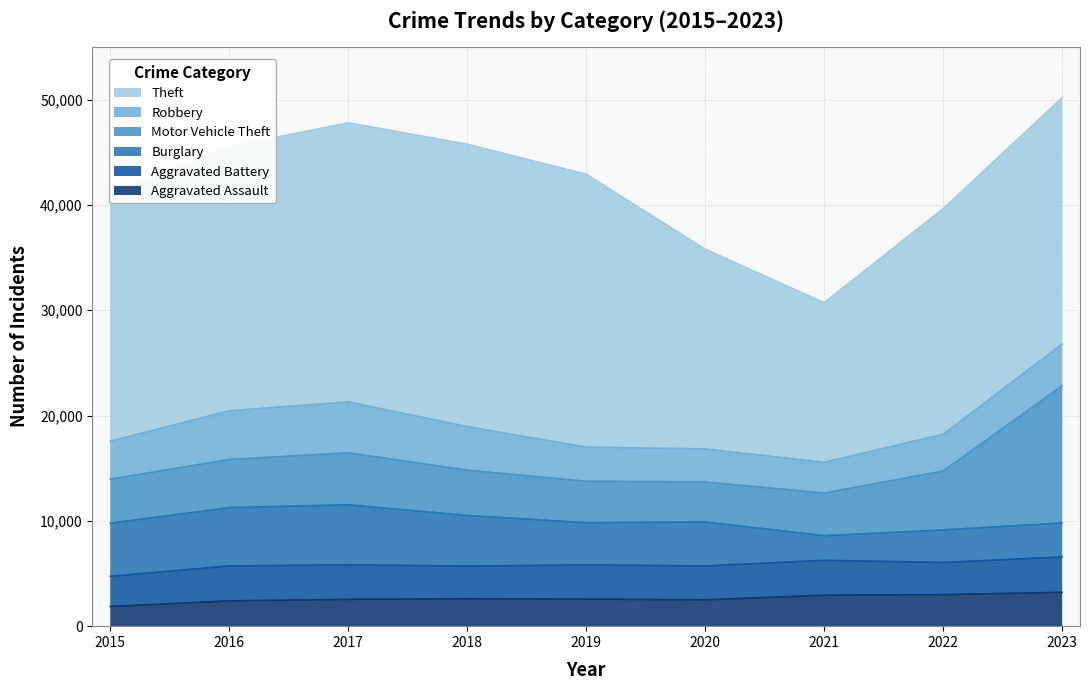

What is the value of the Robbery point at the 9th from the left?

3966